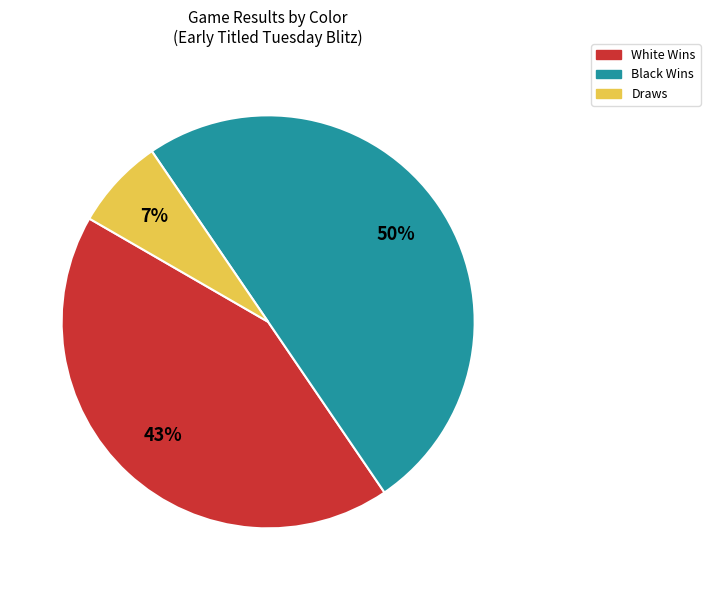

To the nearest percent, what is the difference between the largest and smallest slice percentages?

43%